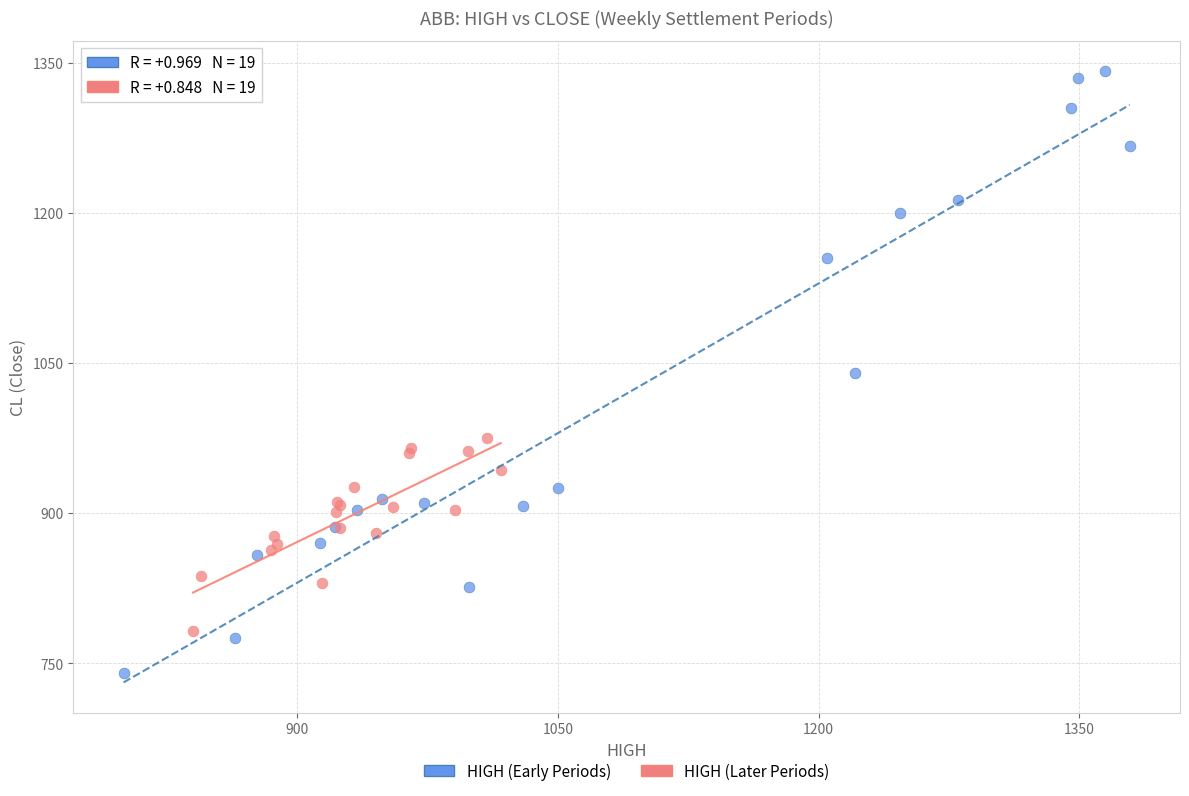

Which series has the largest Y range (max minus min)?

HIGH (Early Periods)